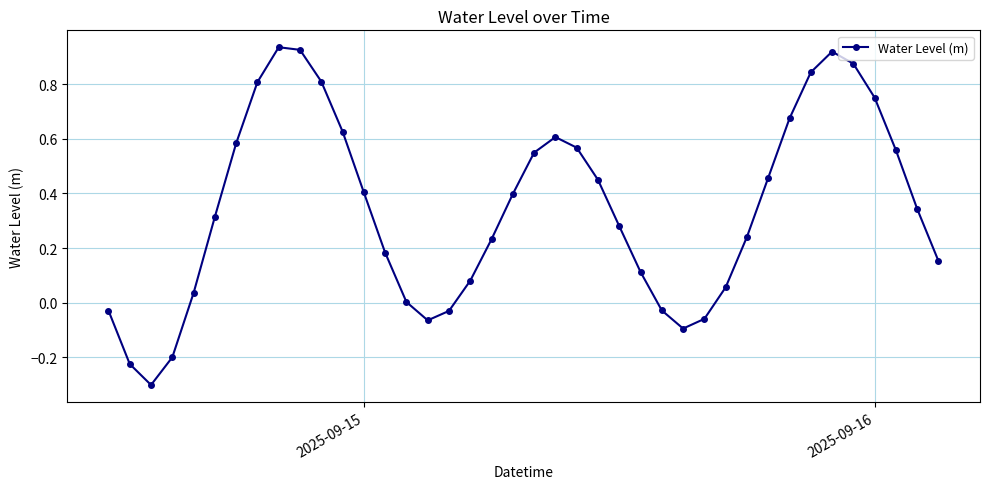

What is the sum of all values?

13.7